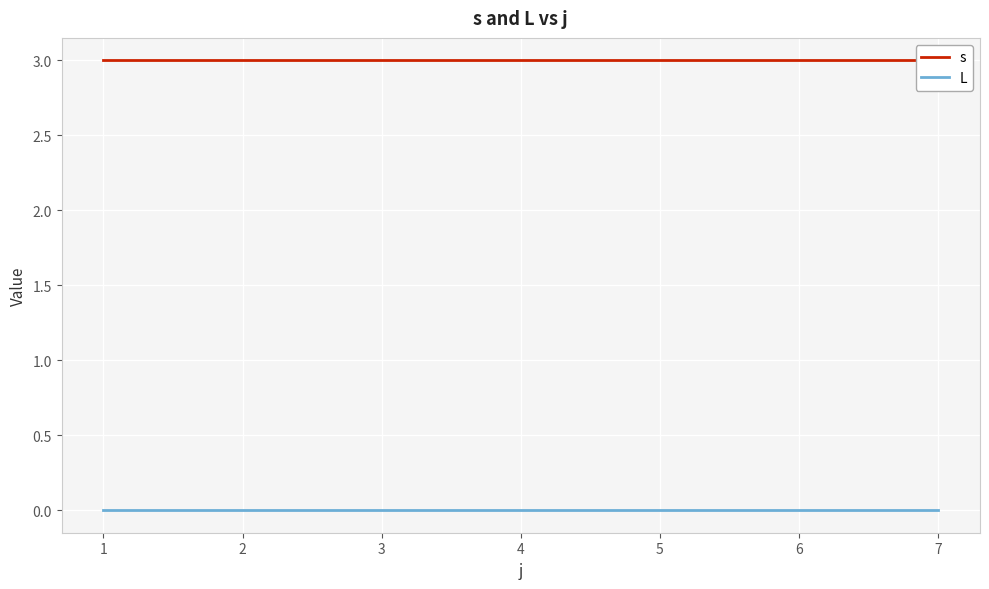

Reading left to right, what are all the values shown in this chart?

s: 1=3	2=3	3=3	4=3	5=3	6=3	7=3
L: 1=0	2=0	3=0	4=0	5=0	6=0	7=0